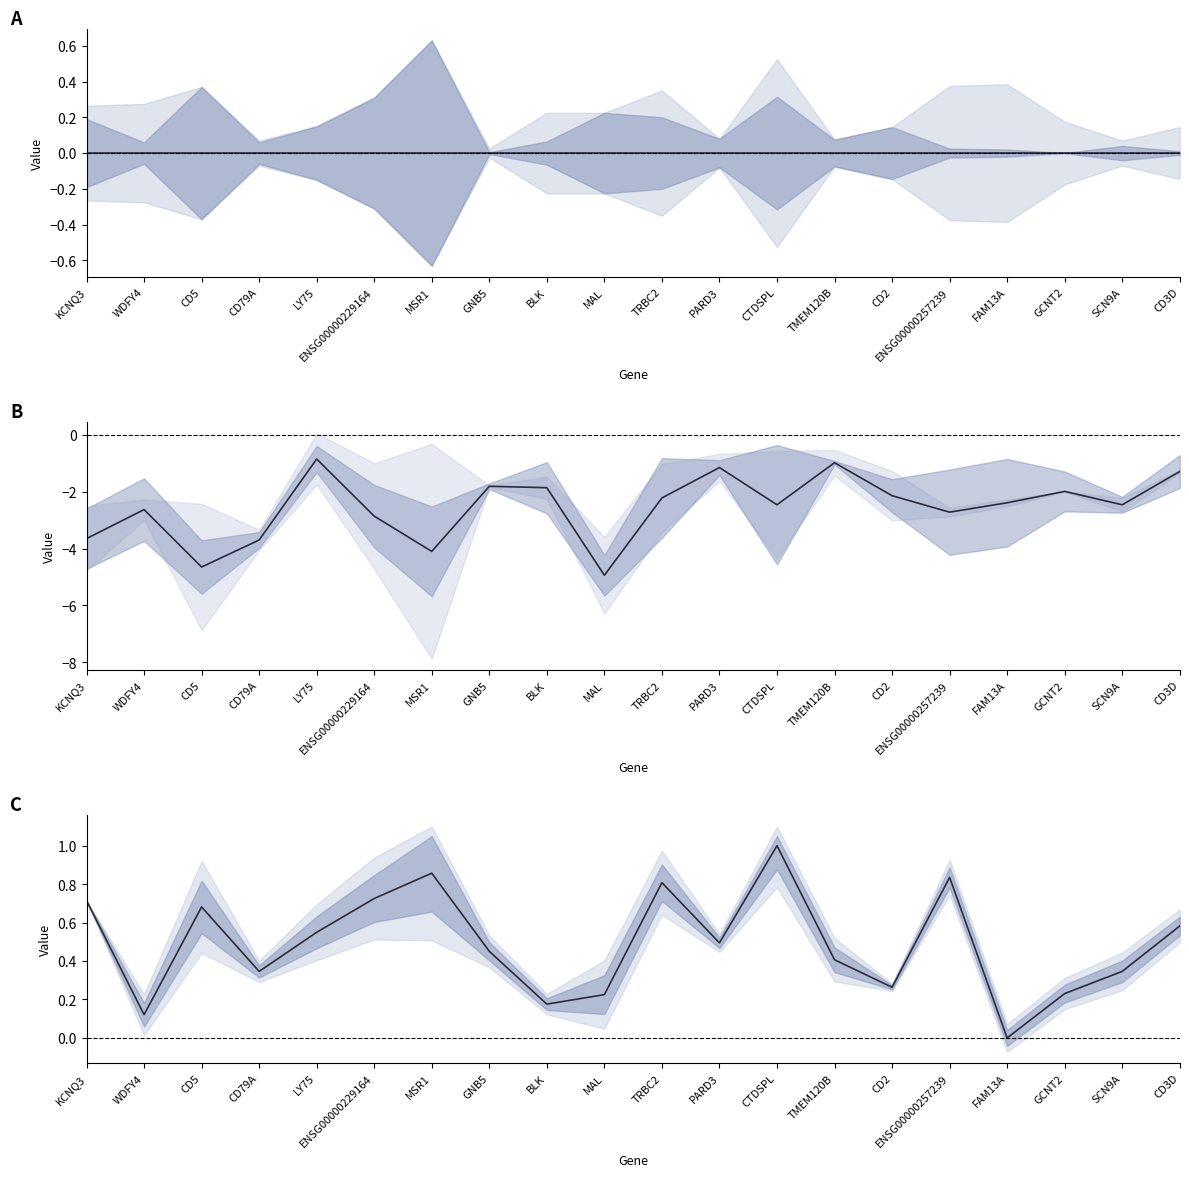

At which label is segment4 closest to -2?

GCNT2